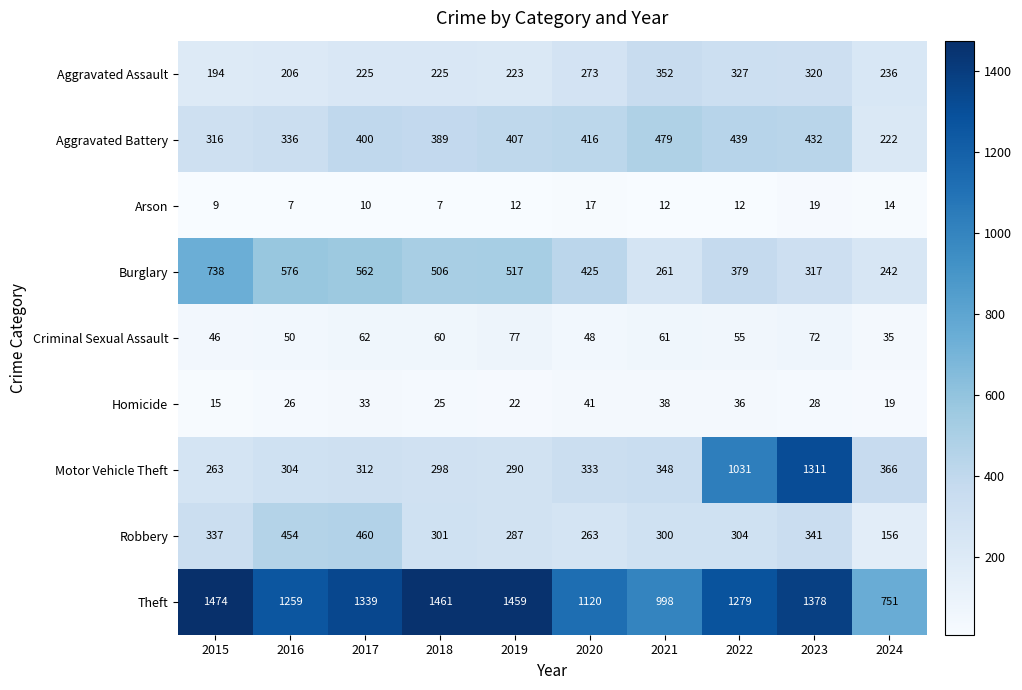

True or false: Aggravated Battery has a value of 546 at 2020.

False